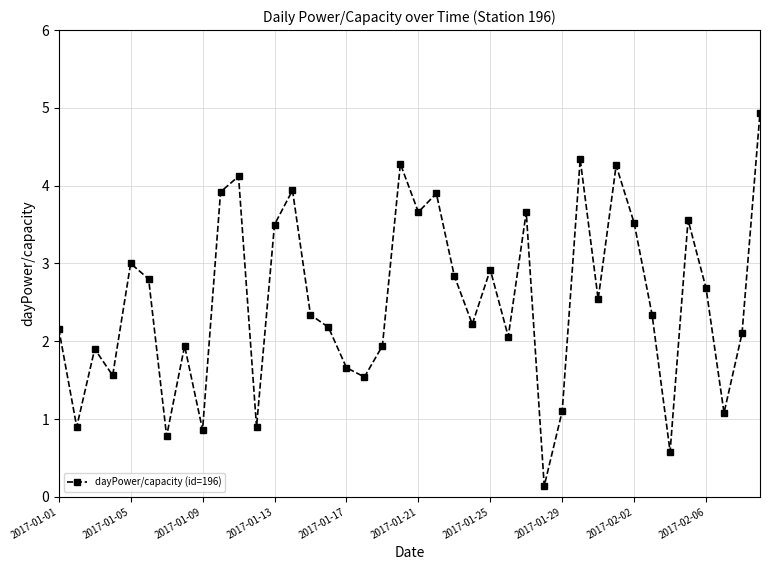

What is the maximum value shown in the chart?

4.9